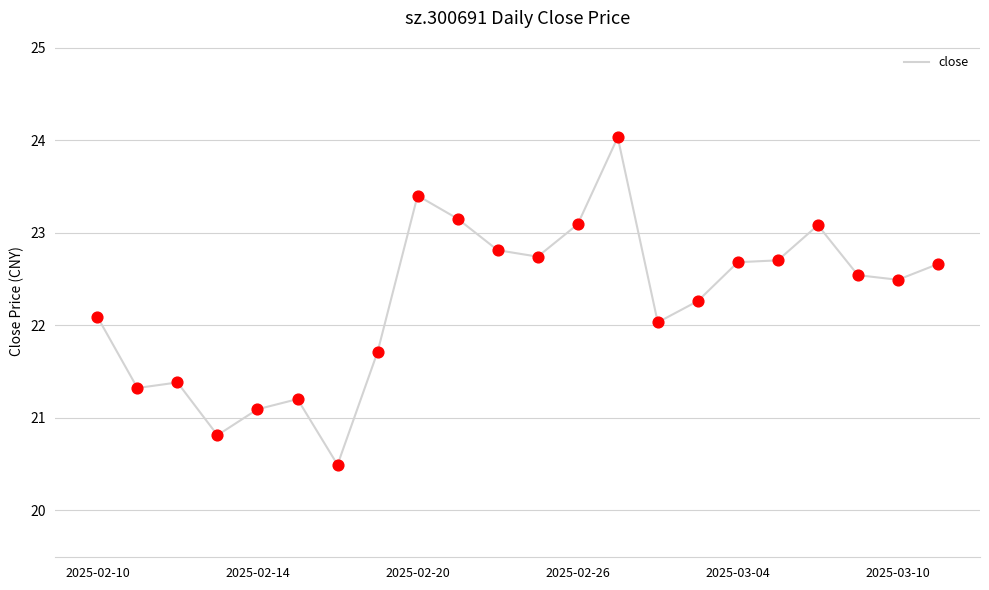

What is the difference between the maximum and minimum values?

3.5